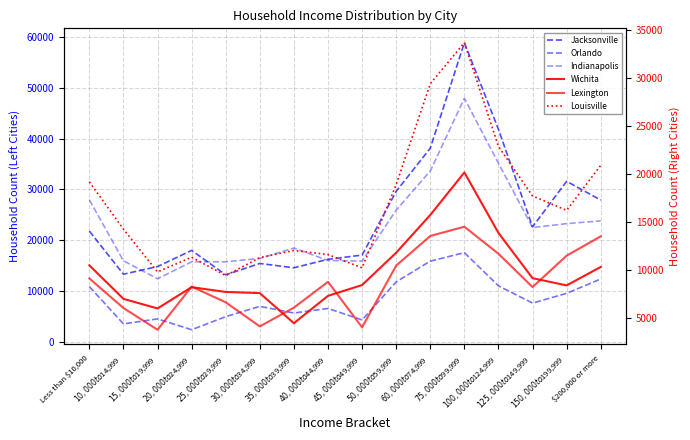

Where is Indianapolis, IN nearest to the value 30176?

Less than $10,000